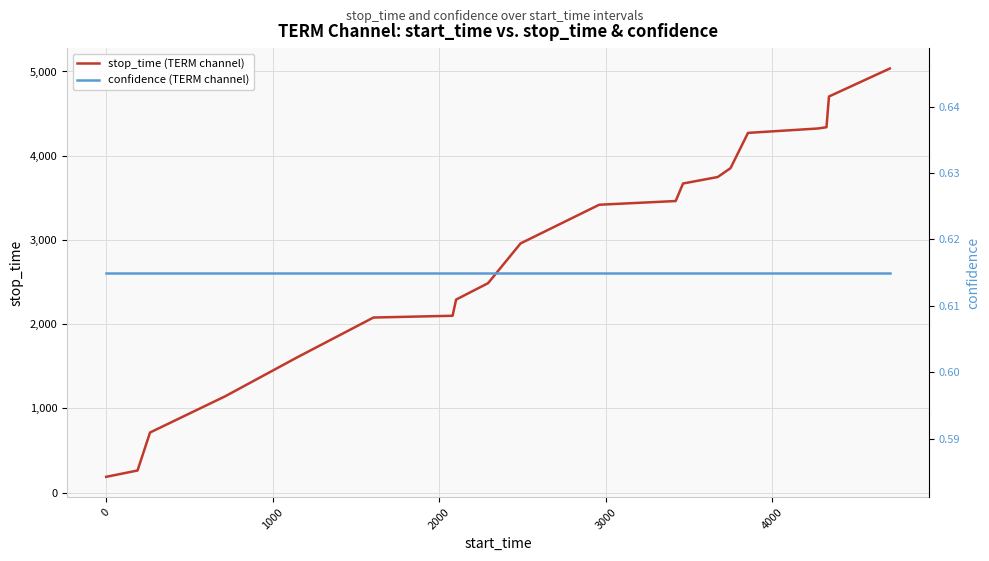

True or false: confidence (TERM channel) and stop_time (TERM channel) cross at least once.

False